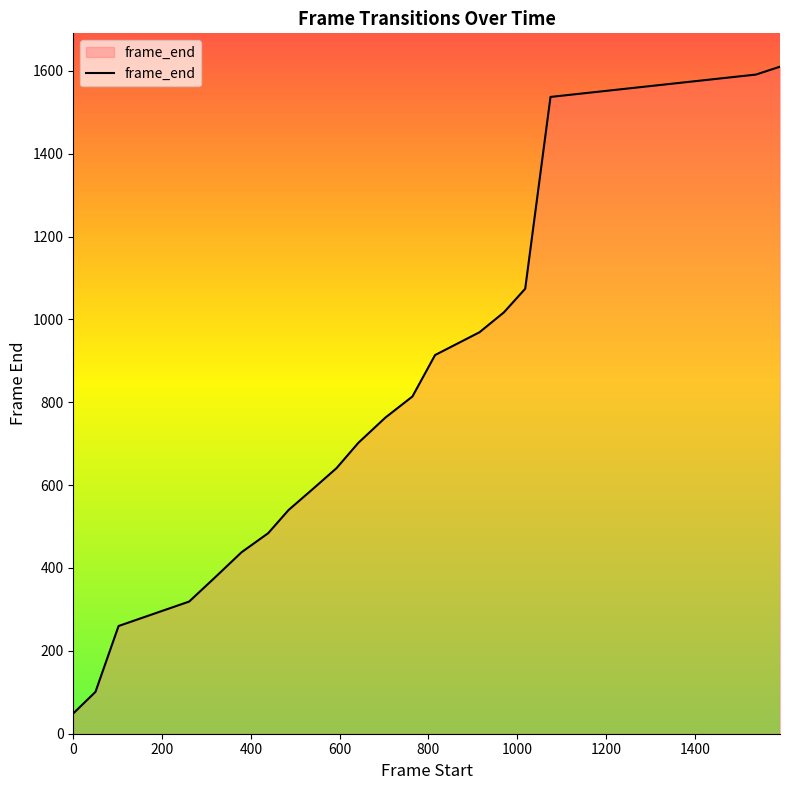

What is the difference between the second highest and second lowest values?

1490